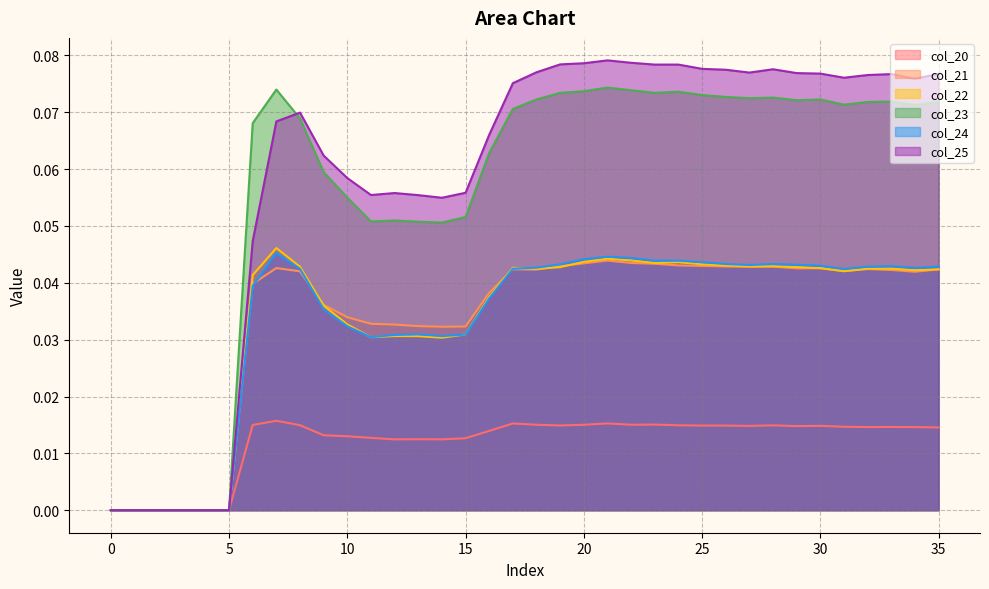

The value of col_25 at 3 is 0.0. True or false?

True